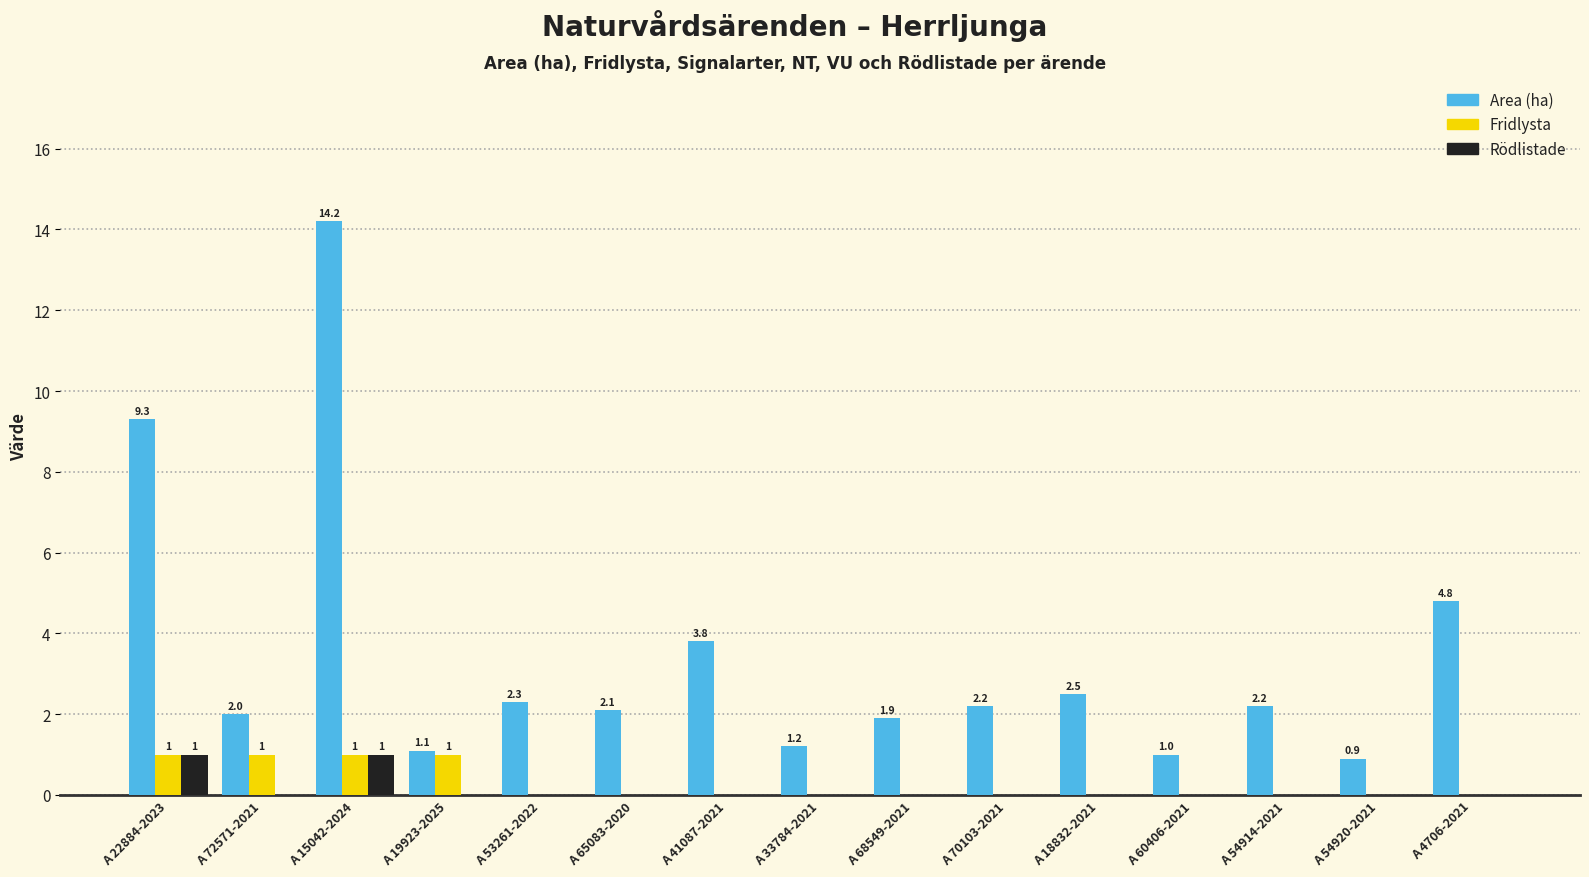

Which series changed the most between A 22884-2023 and A 33784-2021?

Area (ha)